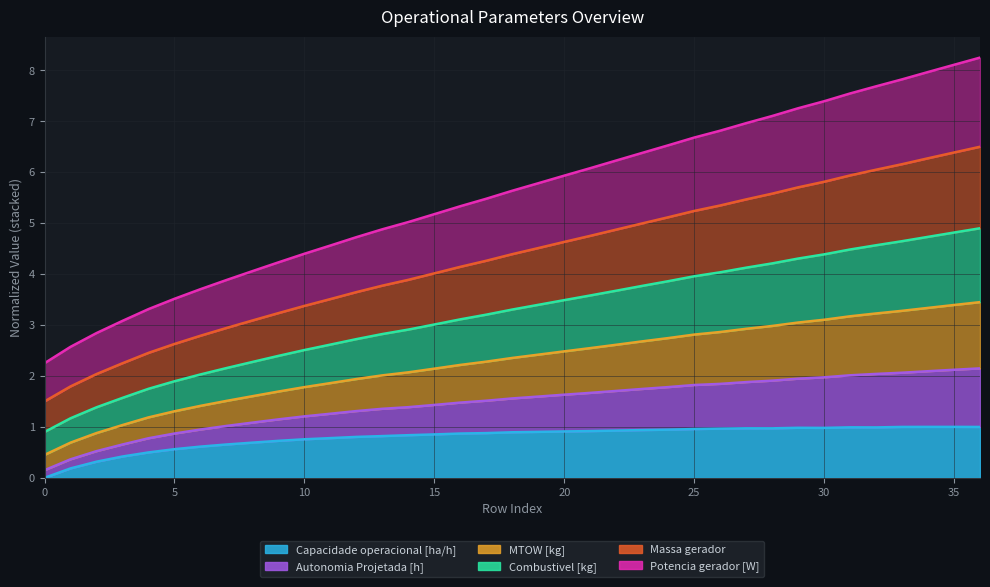

What is the maximum value for Capacidade operacional [ha/h]?

1.0